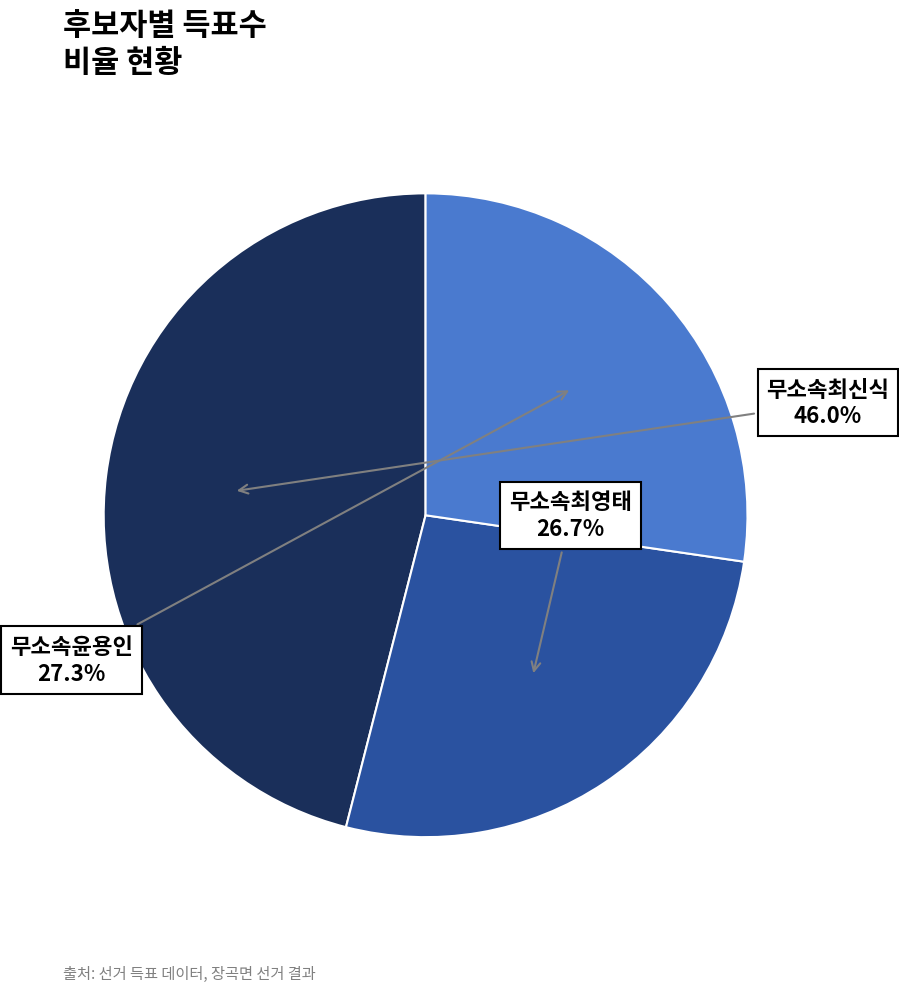

Is there any slice that represents more than half of the pie?

No